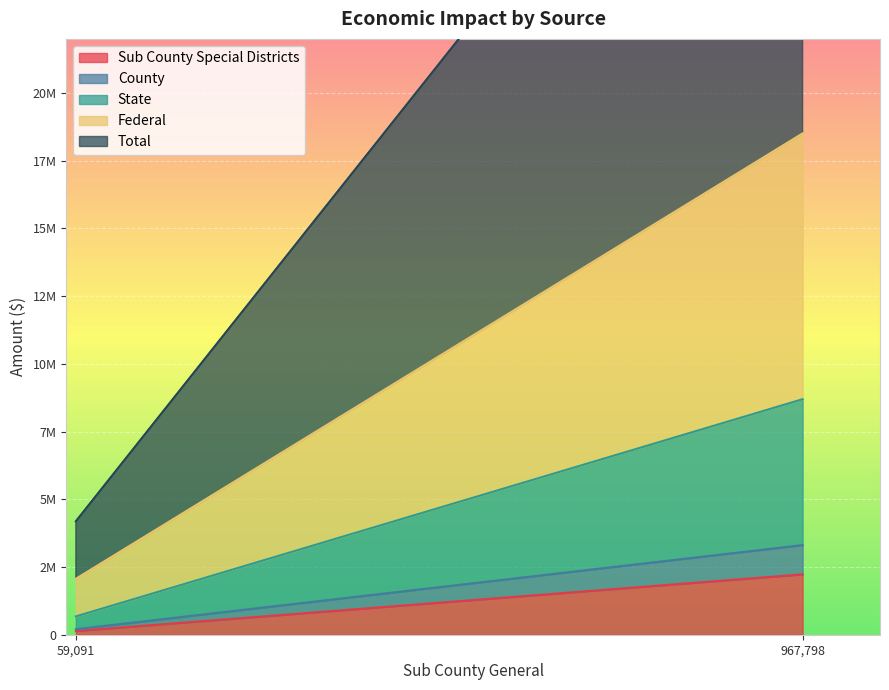

The Sub County Special Districts series shows 3631451.2 at 967798.0467083432. True or false?

False